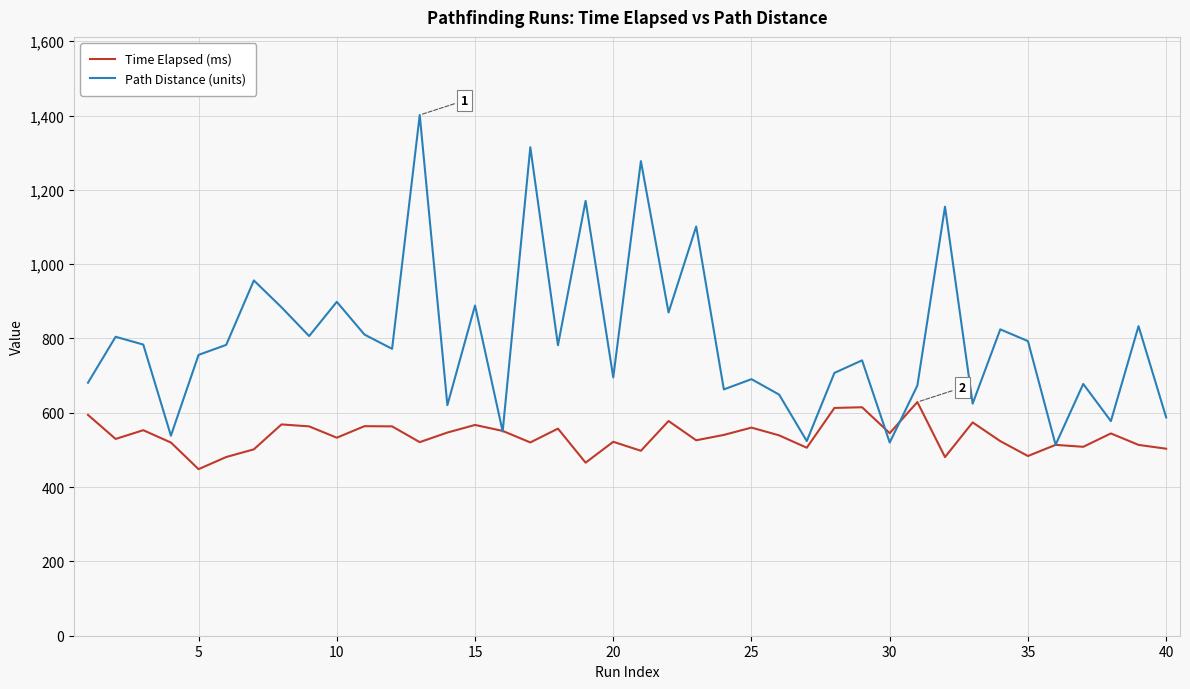

What is the minimum value shown in the chart?

448.3